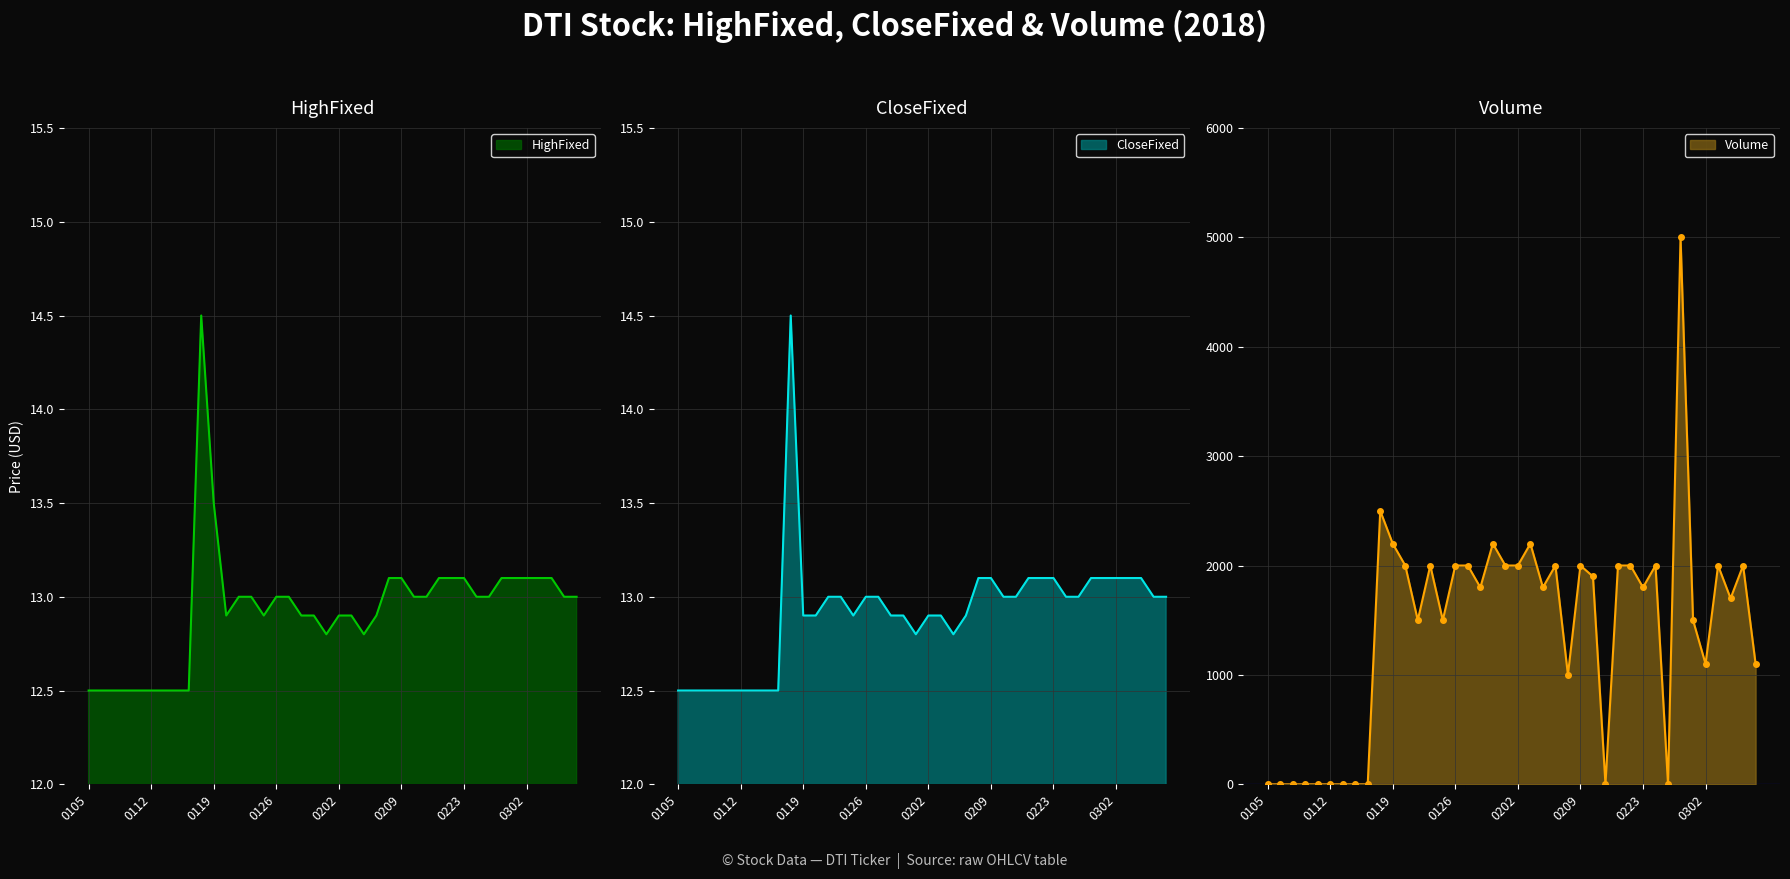

What is the sum of all CloseFixed values?

516.8